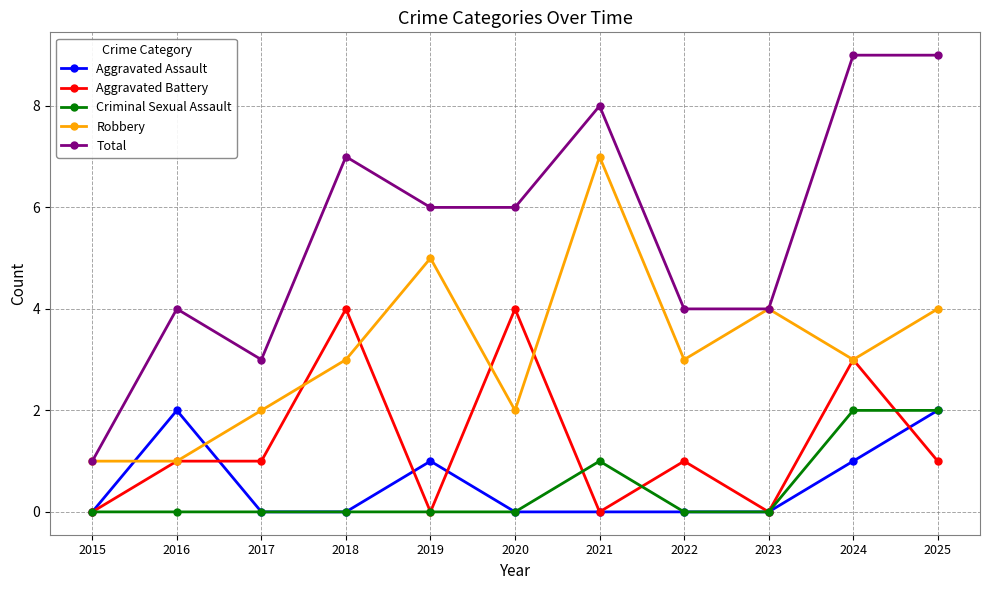

Which series has the widest spread of values?

Total